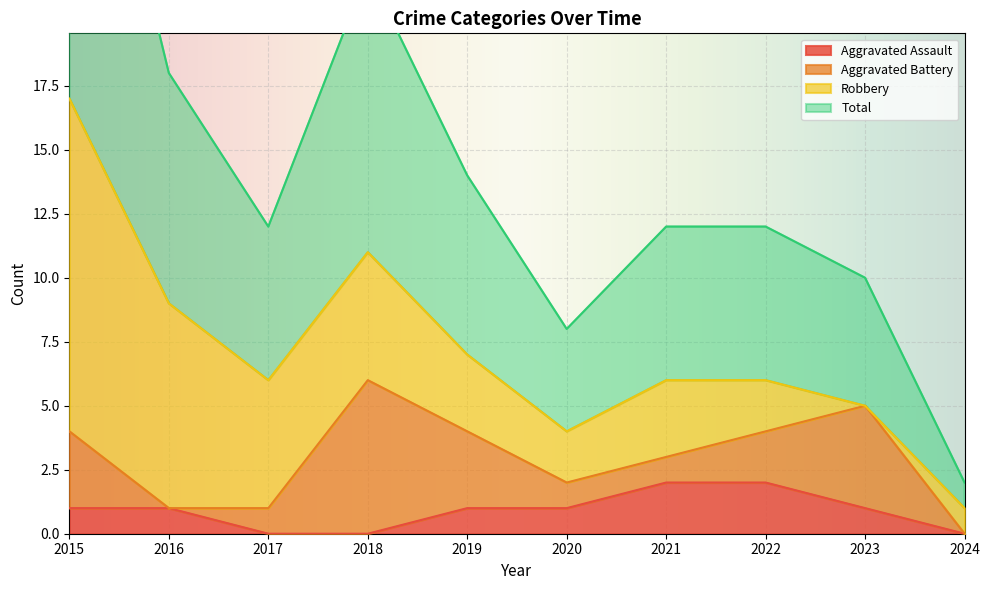

Where is Aggravated Assault nearest to the value 1?

2015